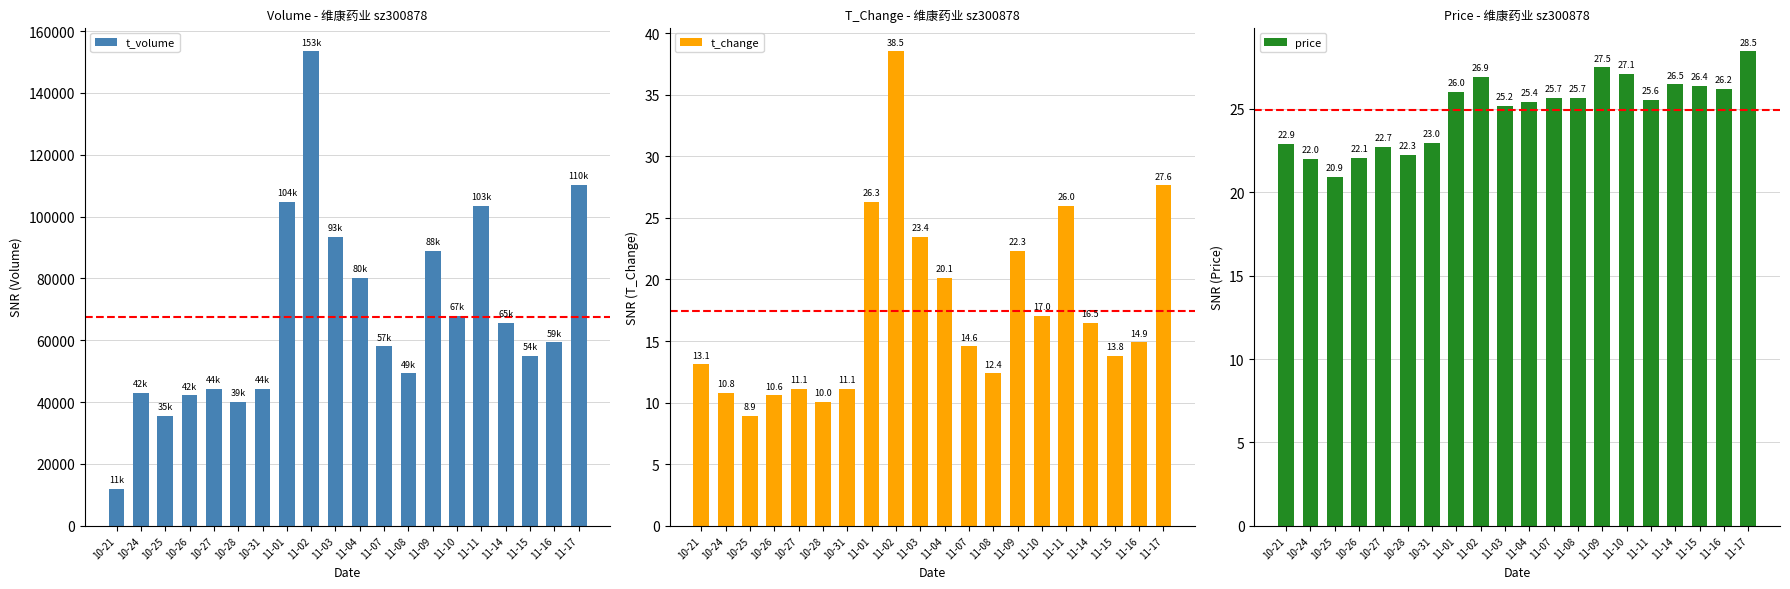

Is it true that t_change equals 51.2 at 11-02?

False